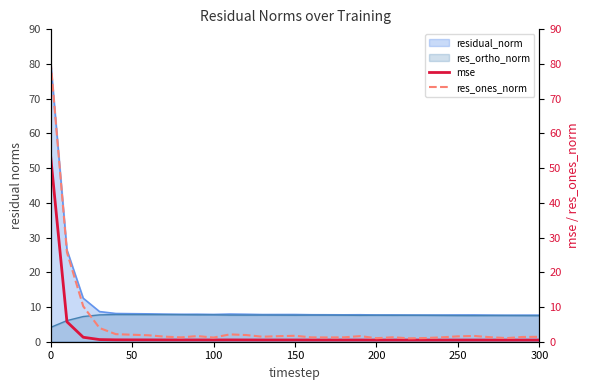

What is the maximum value for residual_norm?

80.7